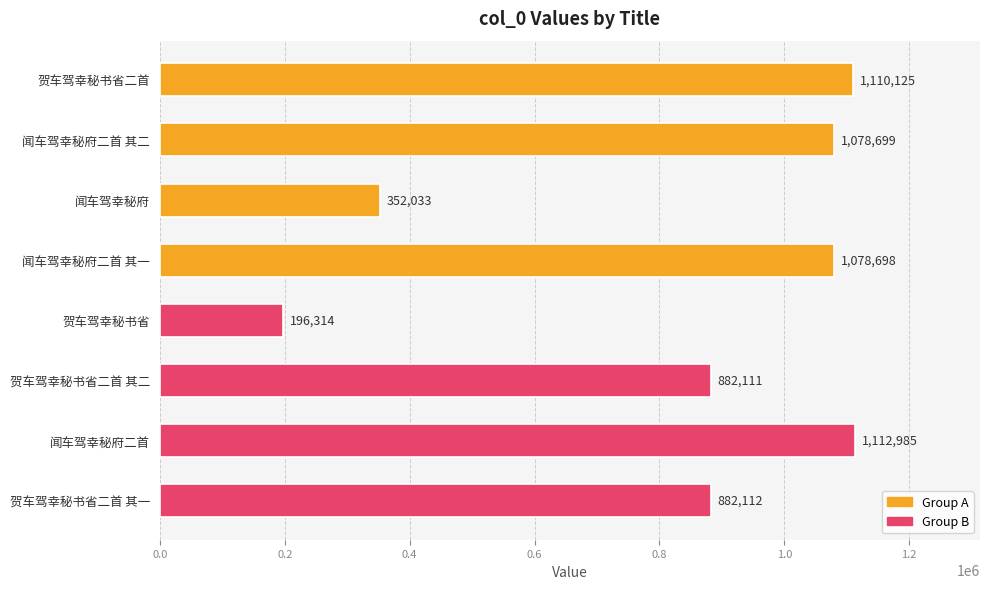

List the labels in order of value, smallest first.

贺车驾幸秘书省, 闻车驾幸秘府, 贺车驾幸秘书省二首 其二, 贺车驾幸秘书省二首 其一, 闻车驾幸秘府二首 其一, 闻车驾幸秘府二首 其二, 贺车驾幸秘书省二首, 闻车驾幸秘府二首